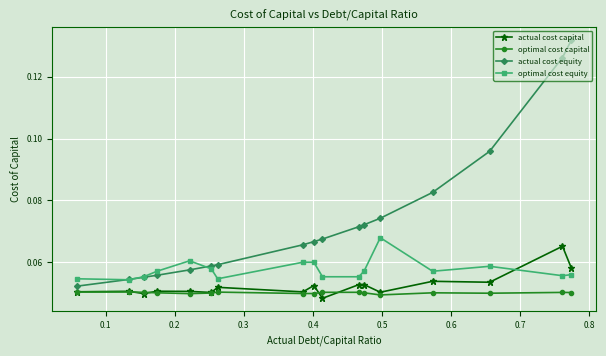

True or false: optimal cost equity and actual cost capital intersect in this chart.

True